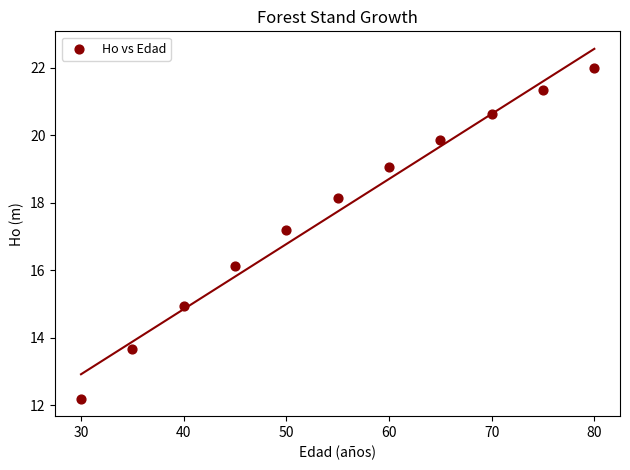

What is the range of Y values (max minus min)?

9.8